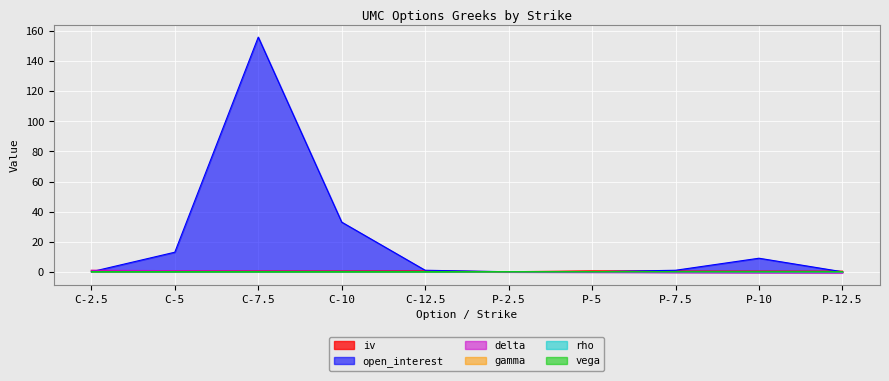

At which label does iv reach its minimum?

P-2.5